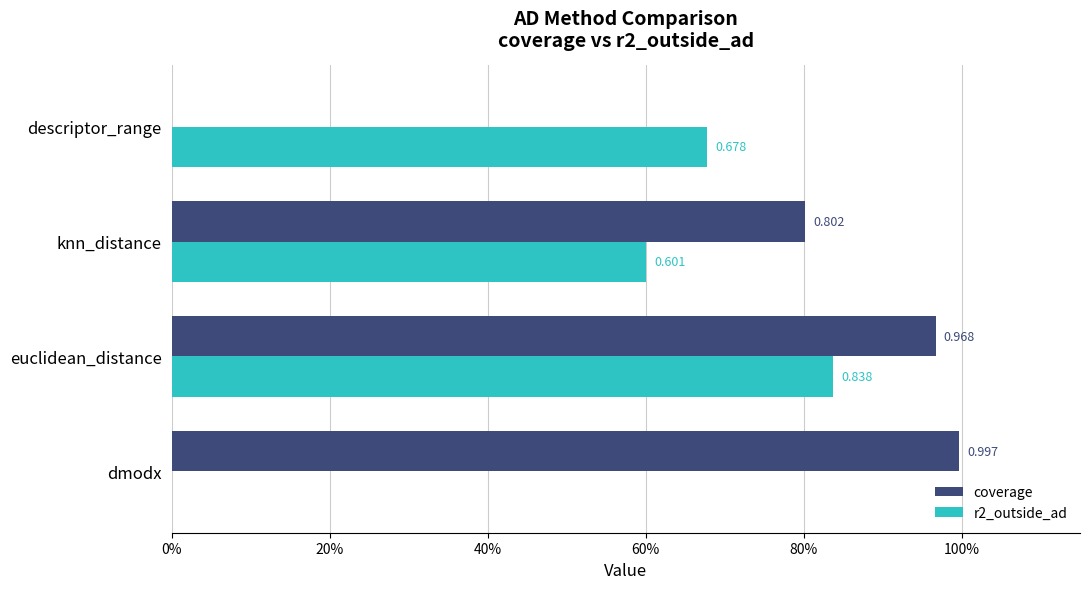

Which series has the largest range (max minus min)?

coverage